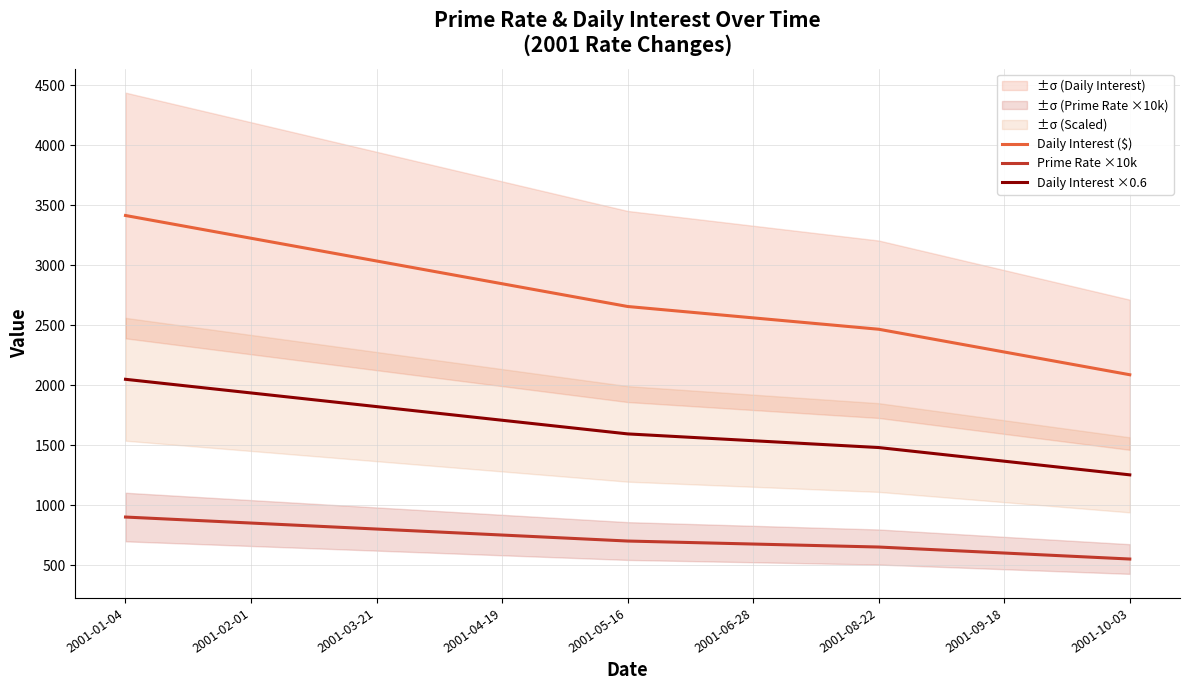

List the labels in order of Prime Rate ×10k value, largest first.

2001-01-04, 2001-02-01, 2001-03-21, 2001-04-19, 2001-05-16, 2001-06-28, 2001-08-22, 2001-09-18, 2001-10-03